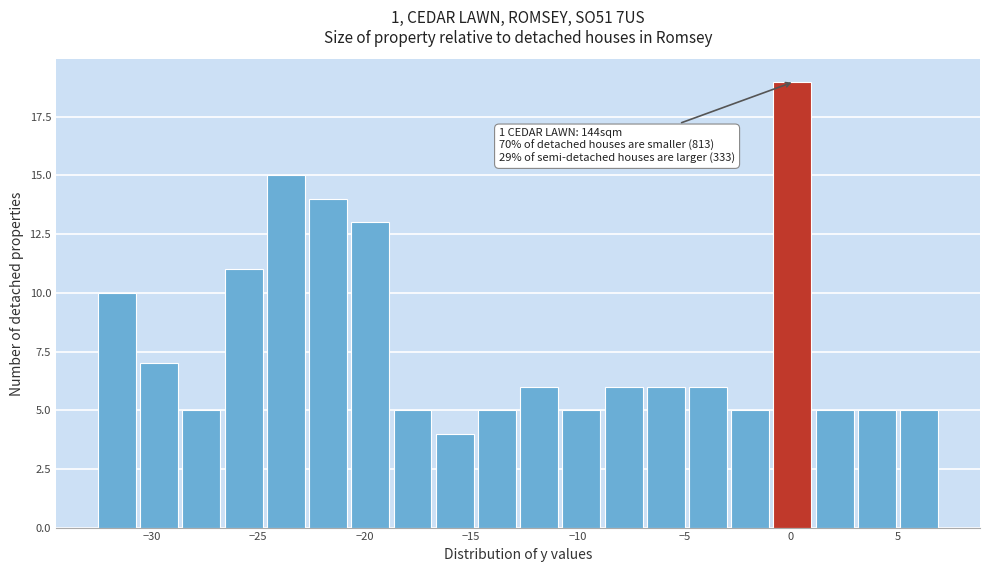

Read against the x-axis, roughly where is the centre of the tallest bar?

0.0